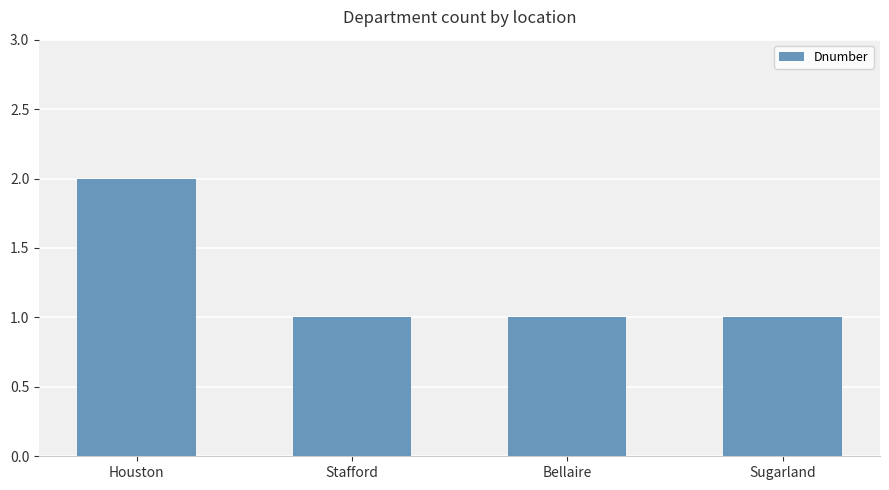

What is the label of the 3rd bar from the left?

Bellaire